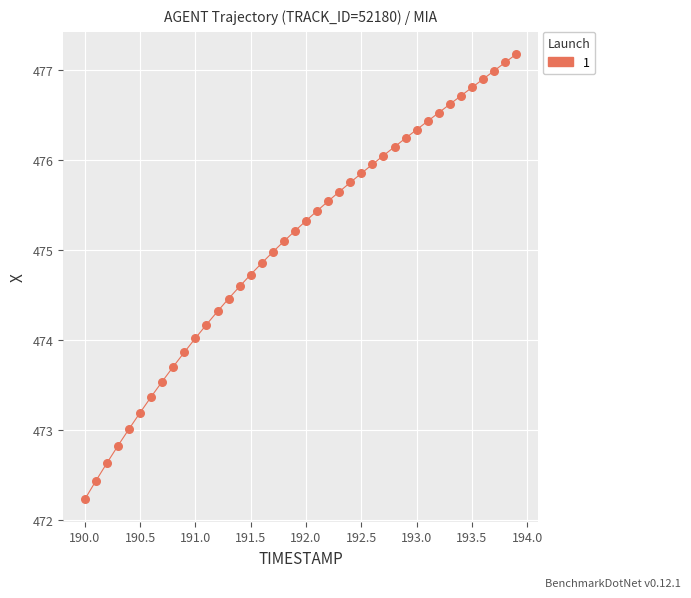

What is the range of Y values (max minus min)?

4.9